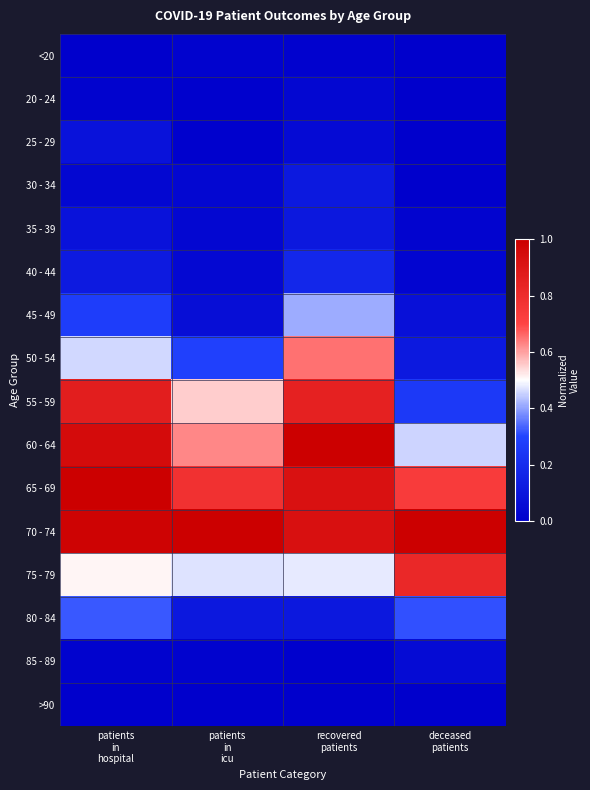

Which series changed the most between patients in hospital and deceased patients?

55 - 59